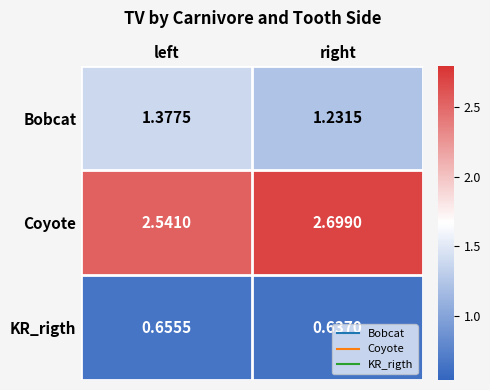

Which series has the largest range (max minus min)?

Coyote